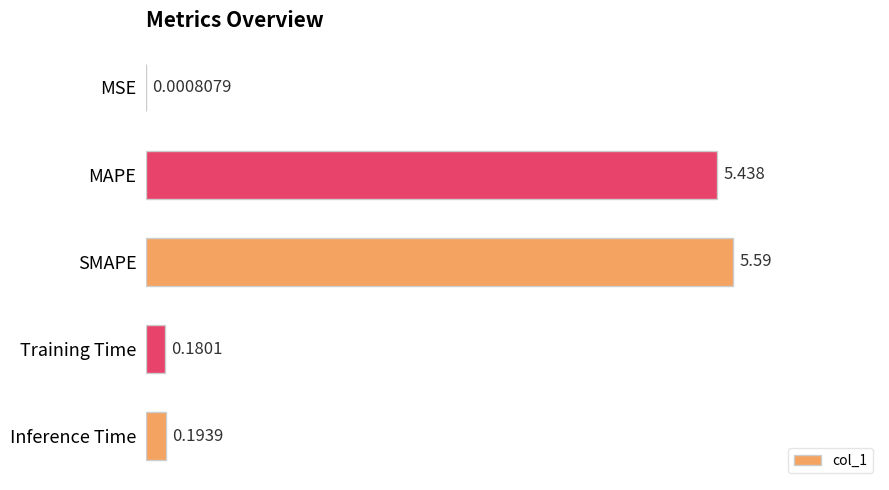

At which label is the value closest to 2?

Inference Time